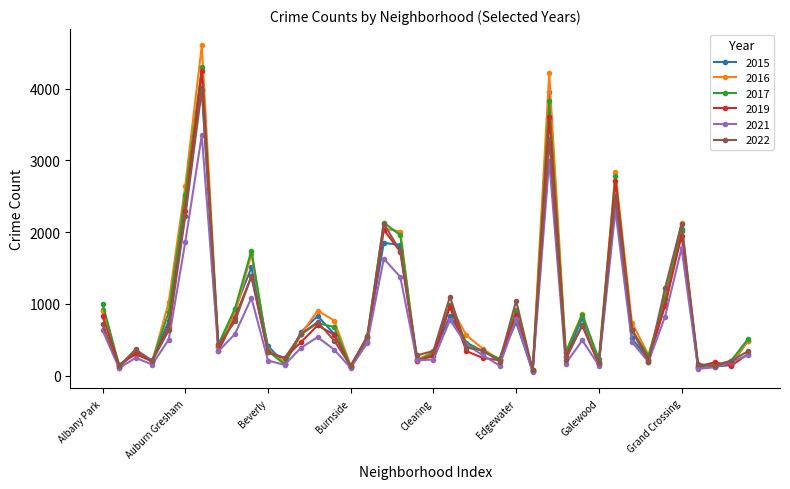

True or false: 2019 and 2022 cross at least once.

True